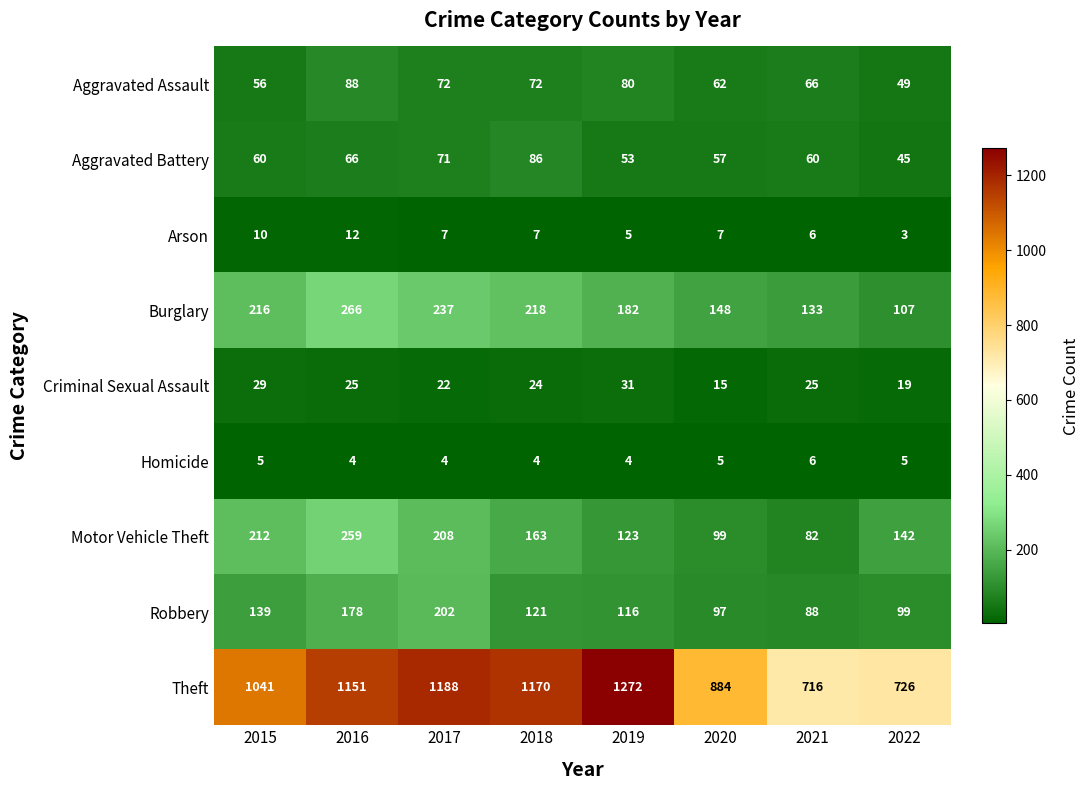

Between 2019 and 2021, which series saw the biggest shift?

Theft